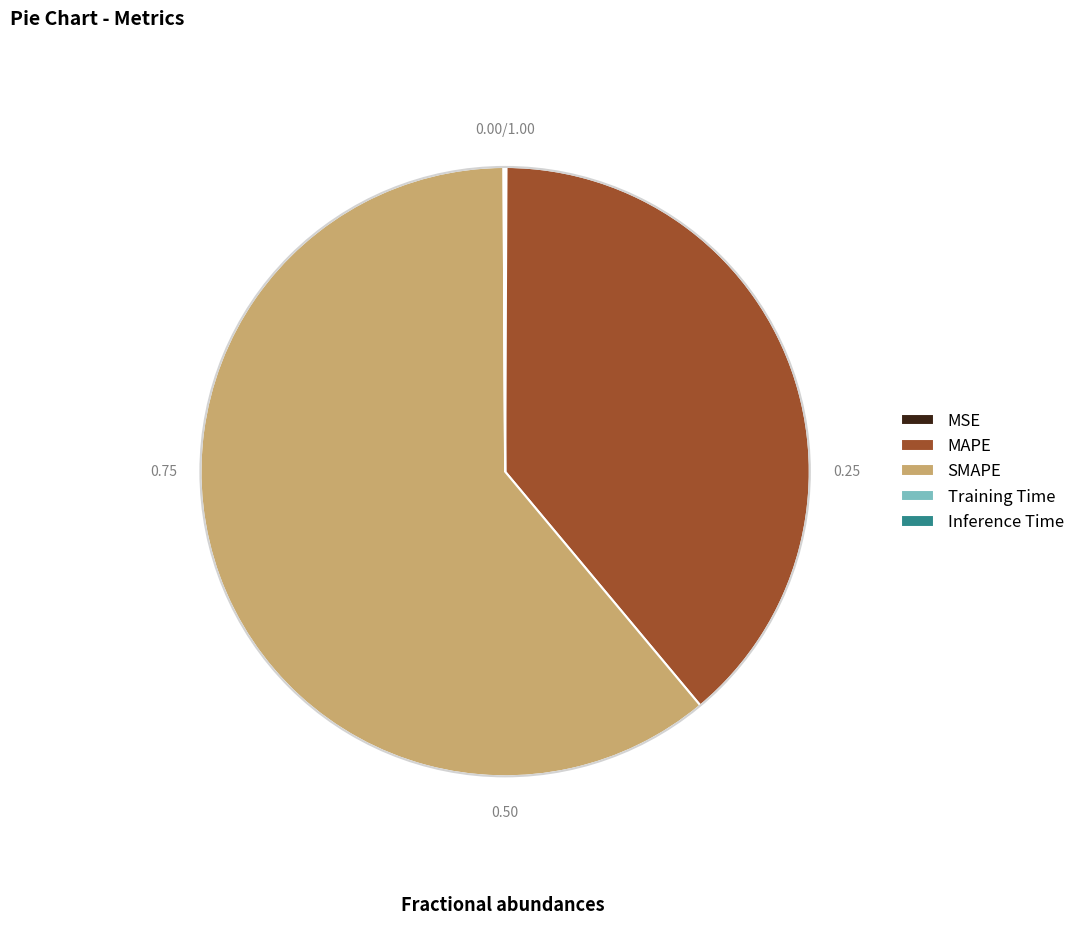

Which slice represents more than half of the pie?

SMAPE